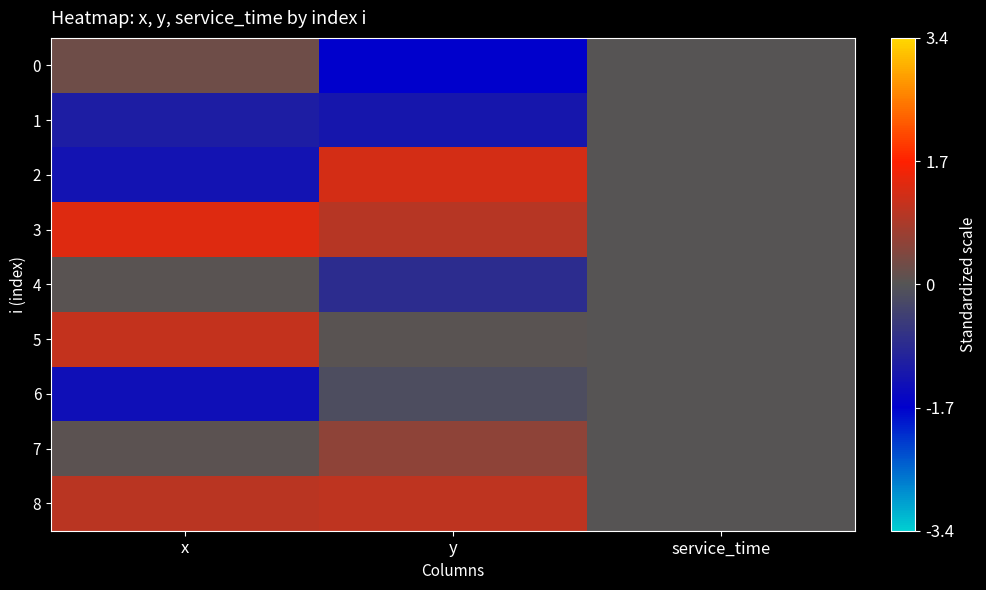

Reading left to right, transcribe all the data shown in this chart.

0: x=0.2	y=-1.7	service_time=0.0
1: x=-1.1	y=-1.2	service_time=0.0
2: x=-1.3	y=1.3	service_time=0.0
3: x=1.4	y=1.0	service_time=0.0
4: x=0.0	y=-0.8	service_time=0.0
5: x=1.1	y=0.0	service_time=0.0
6: x=-1.4	y=-0.1	service_time=0.0
7: x=0.1	y=0.6	service_time=0.0
8: x=1.0	y=1.1	service_time=0.0